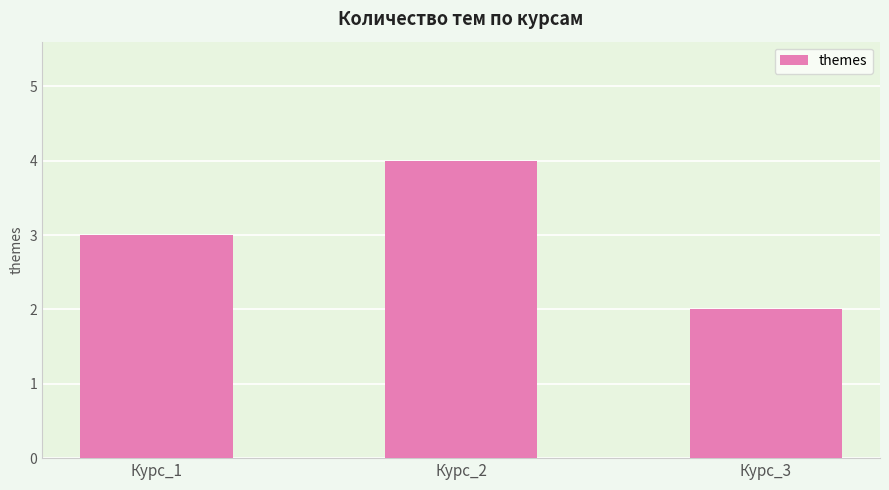

What is the value of the 3rd bar from the left?

2